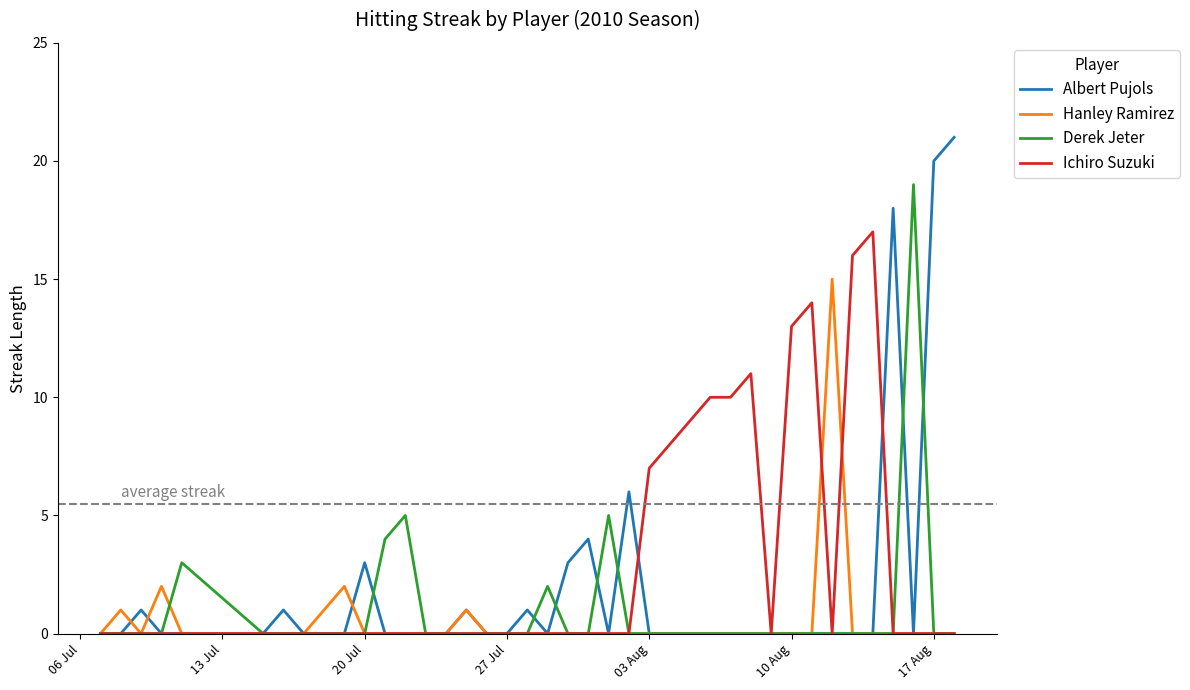

List the series in order of their peak value, highest first.

Albert Pujols, Derek Jeter, Ichiro Suzuki, Hanley Ramirez